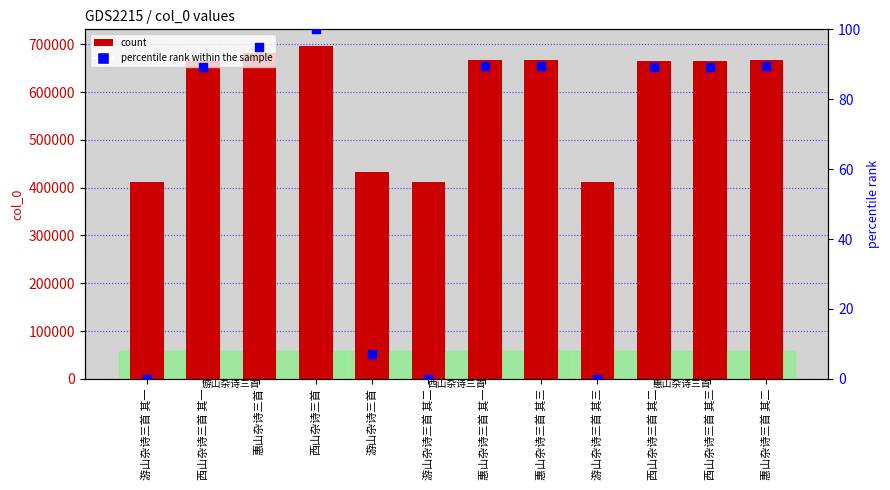

Which series reaches the minimum Y coordinate?

percentile rank within the sample